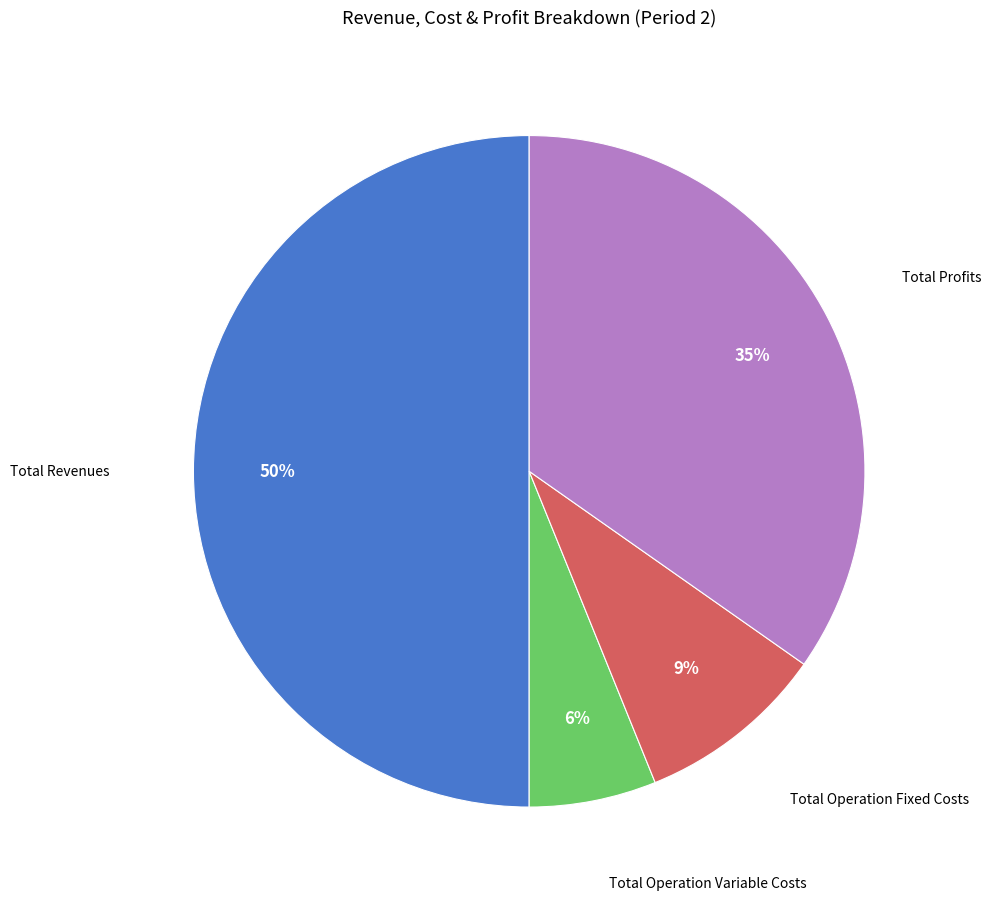

What is the largest slice in the pie chart?

Total Revenues